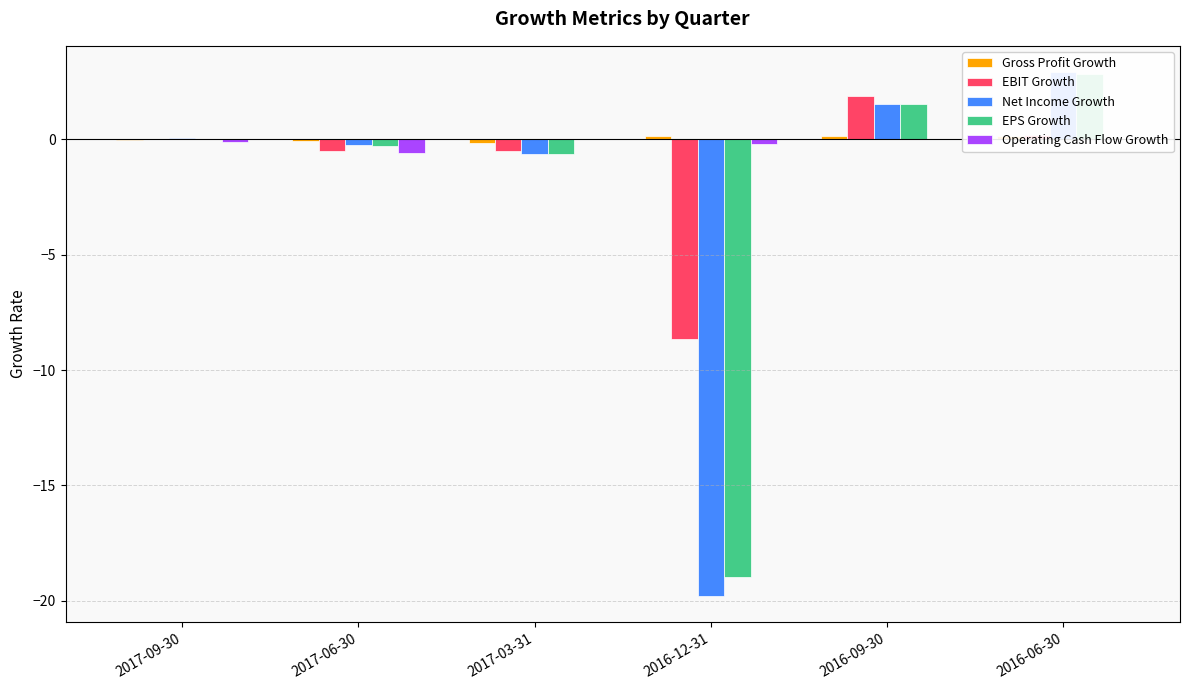

Does the chart contain stacked bars?

No